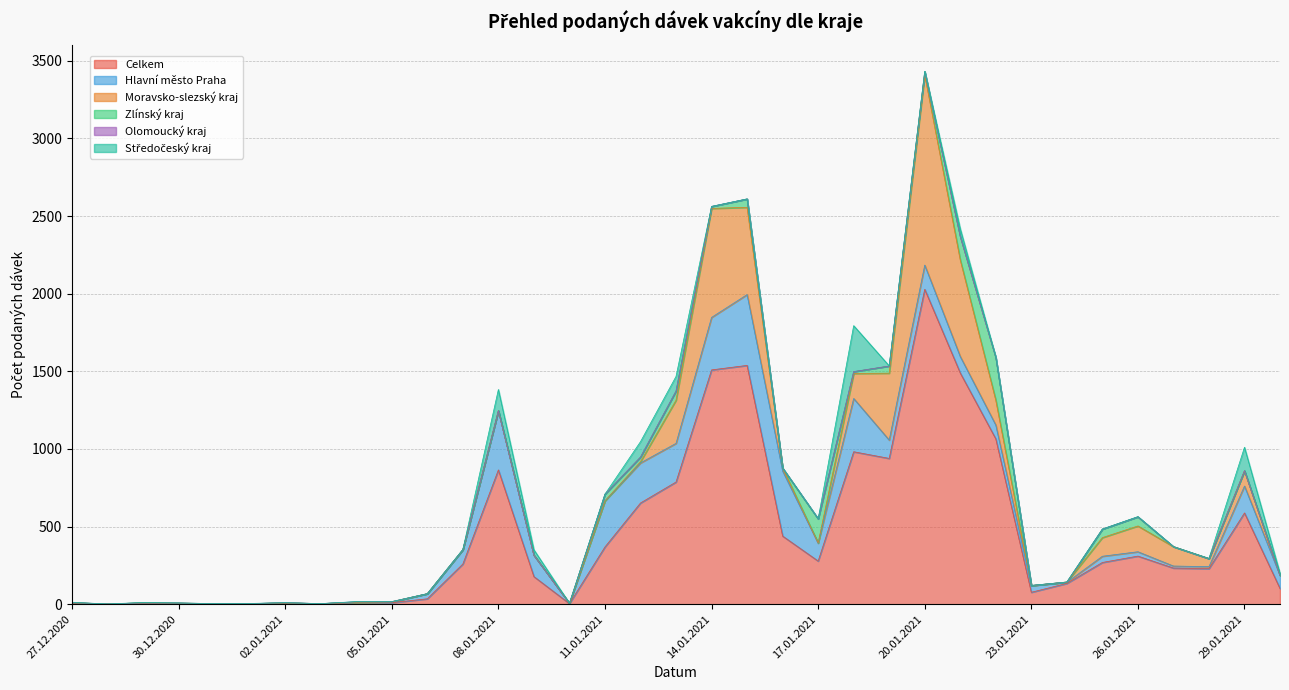

At which label does Hlavní město Praha reach its minimum?

28.12.2020